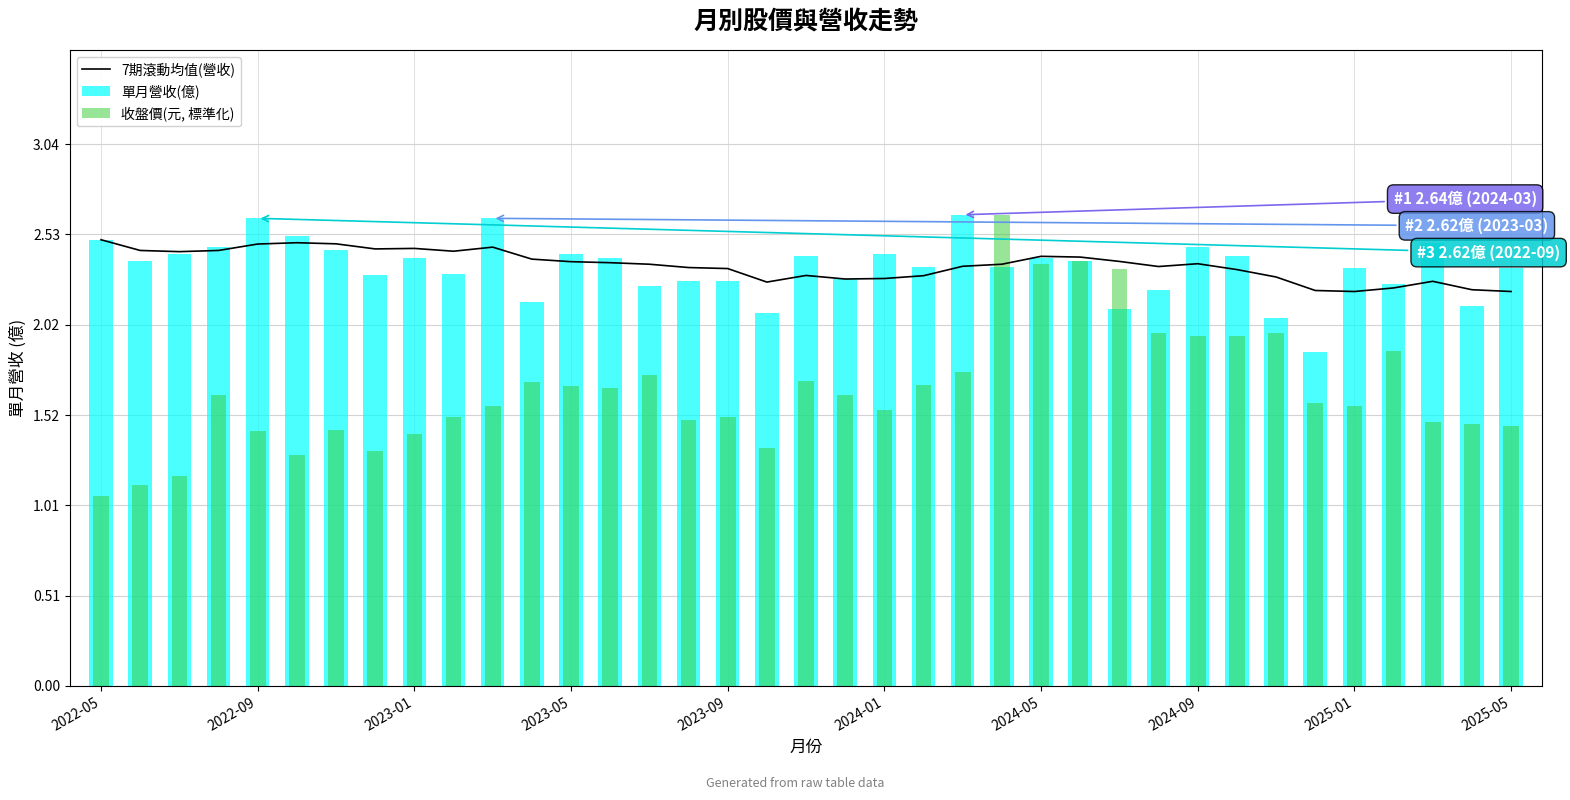

Does the chart contain stacked bars?

No